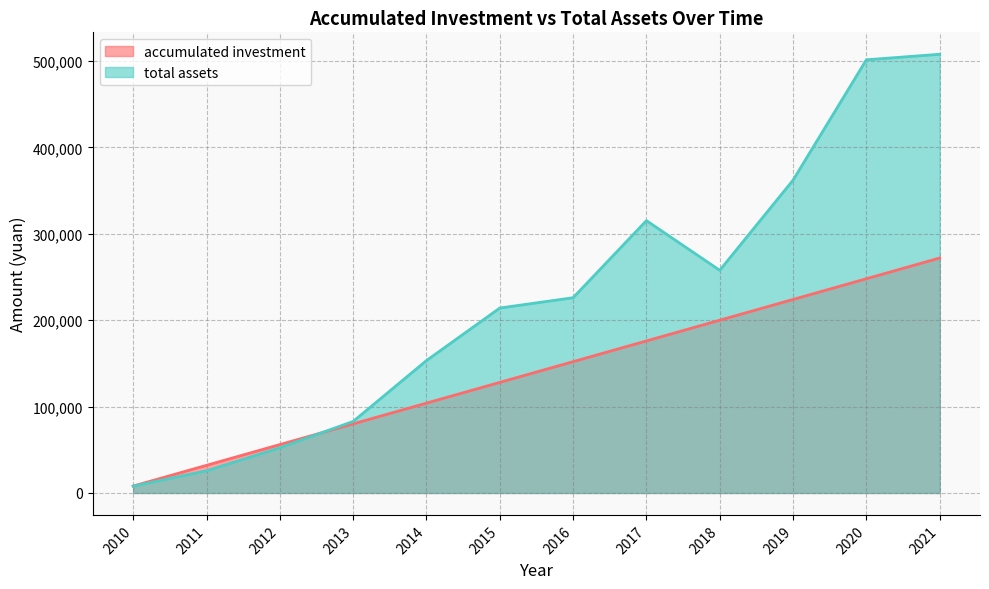

Is the value of accumulated investment at 2017 greater than the value of total assets at 2020?

No